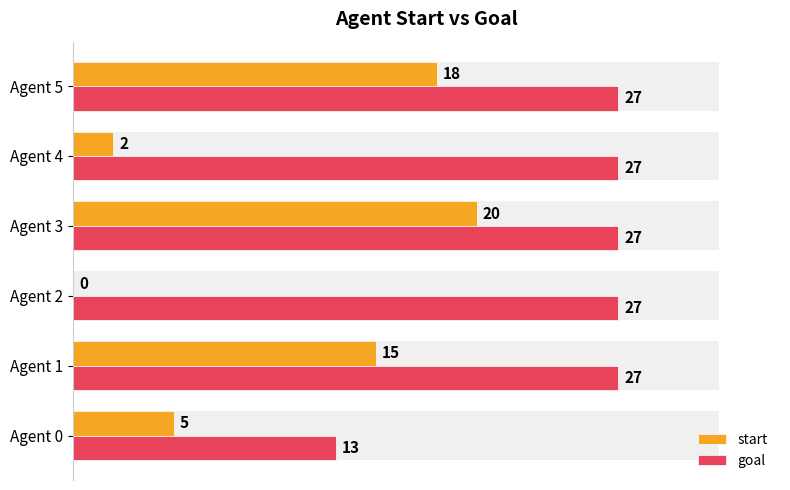

How many values in the start series exceed 15?

2